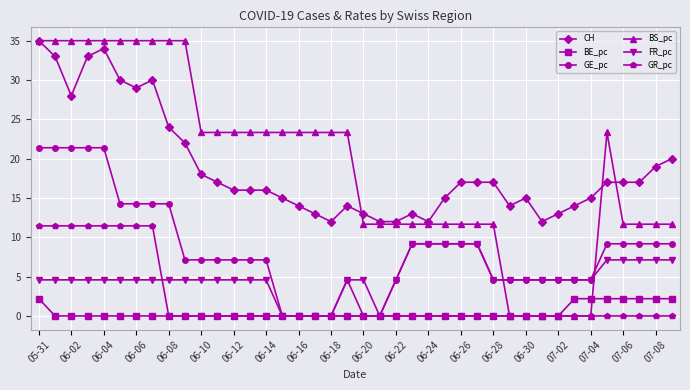

What is the value of the GE_pc point at the 28th from the left?

9.2